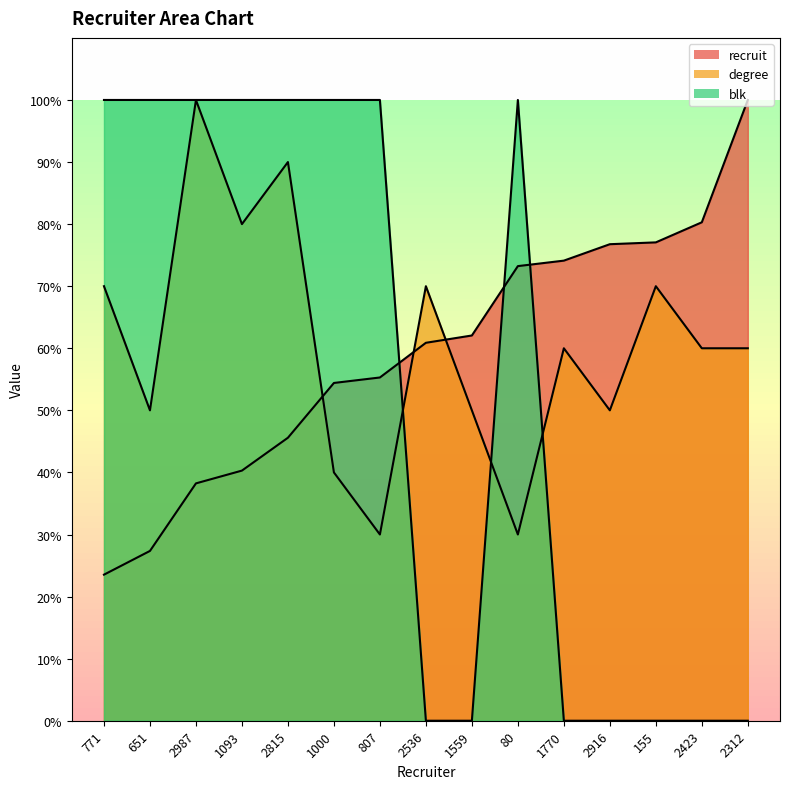

Reading left to right, transcribe all the data shown in this chart.

recruit: 23.5	27.4	38.2	40.3	45.6	54.4	55.3	60.9	62.1	73.2	74.1	76.8	77.1	80.3	100.0
degree: 70.0	50.0	100.0	80.0	90.0	40.0	30.0	70.0	50.0	30.0	60.0	50.0	70.0	60.0	60.0
blk: 100.0	100.0	100.0	100.0	100.0	100.0	100.0	0.0	0.0	100.0	0.0	0.0	0.0	0.0	0.0